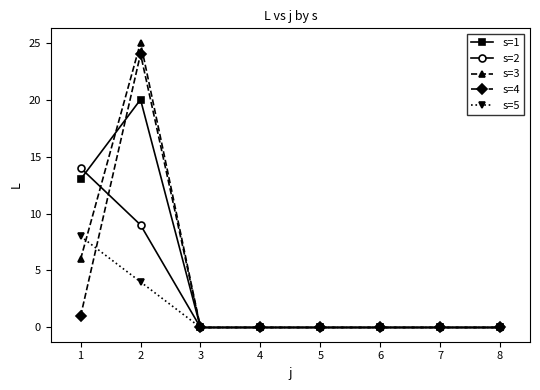

The s=3 series shows 0 at 5. True or false?

True